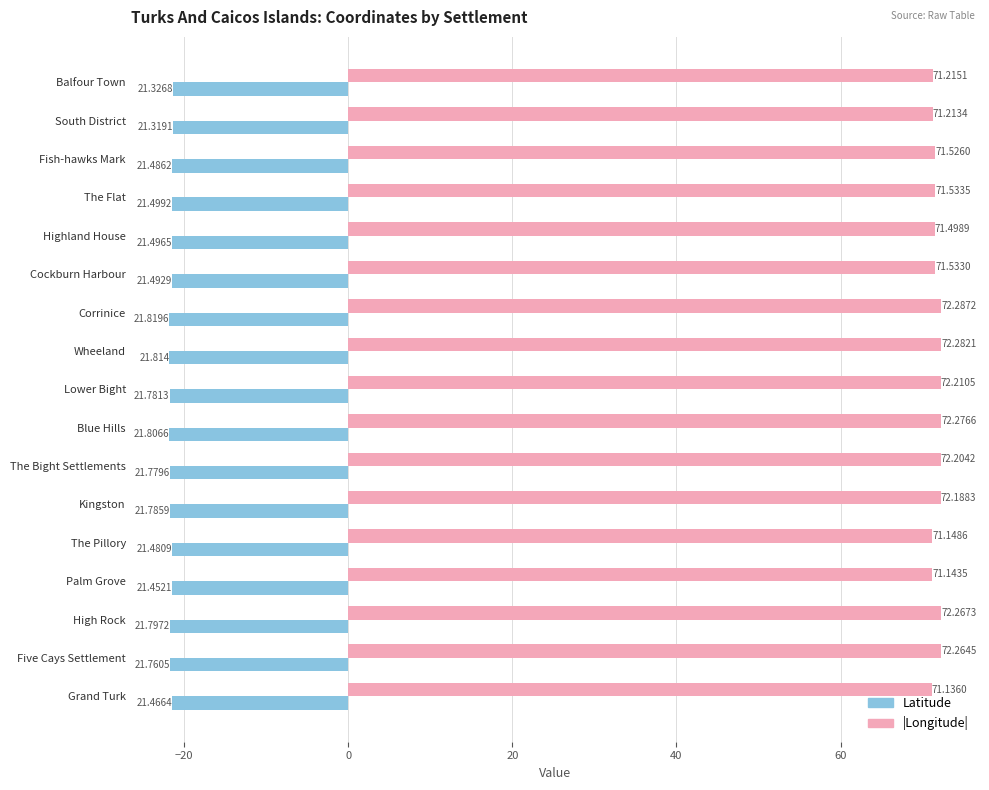

How many |Longitude| values are between 71 and 72?

9